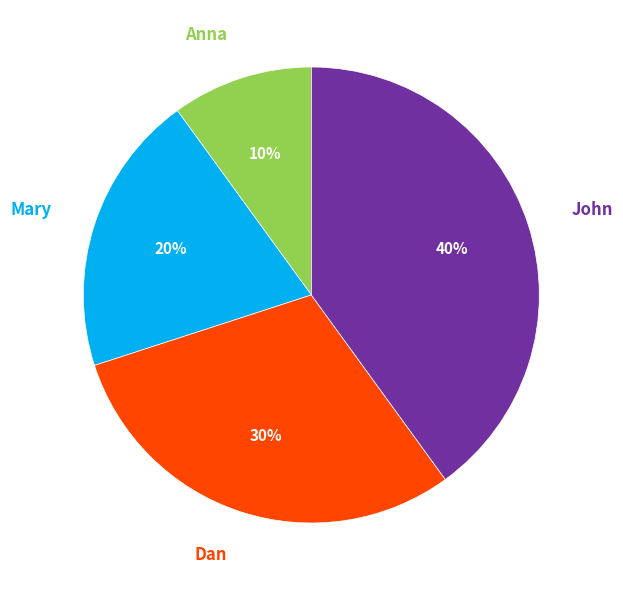

Combined, do Anna and Dan account for over 50%?

No